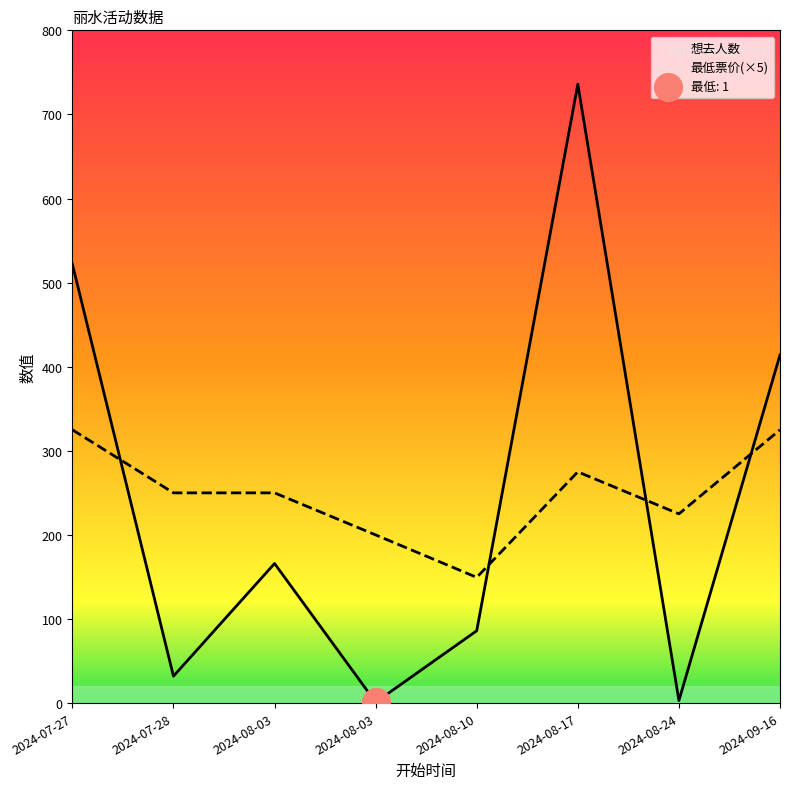

At which category is the sum across all series the highest?

2024-08-17